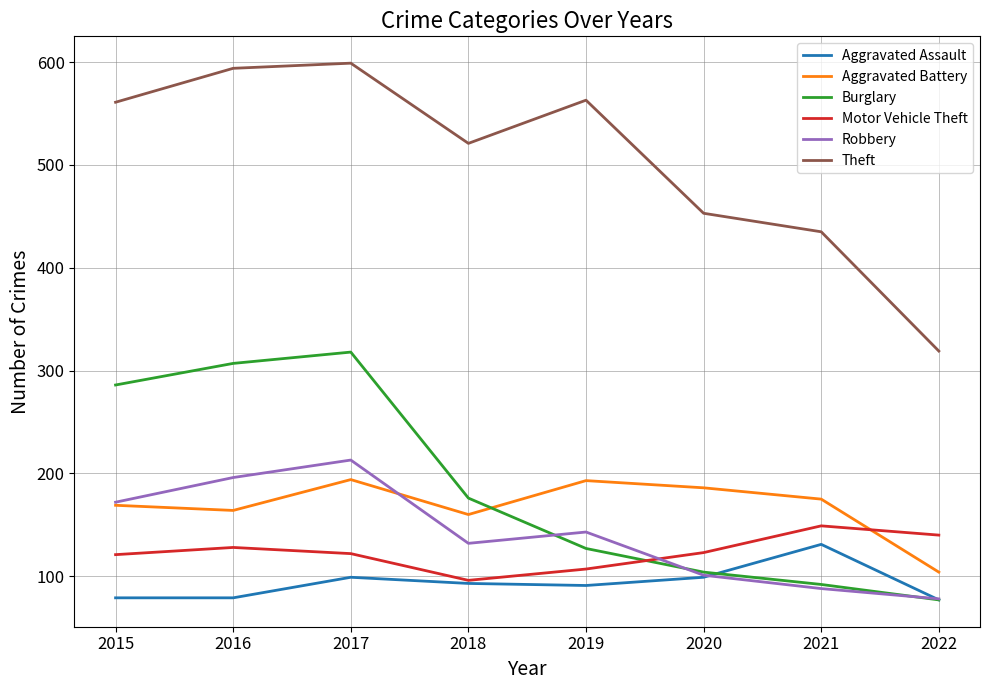

At which category is the sum across all series the highest?

2017